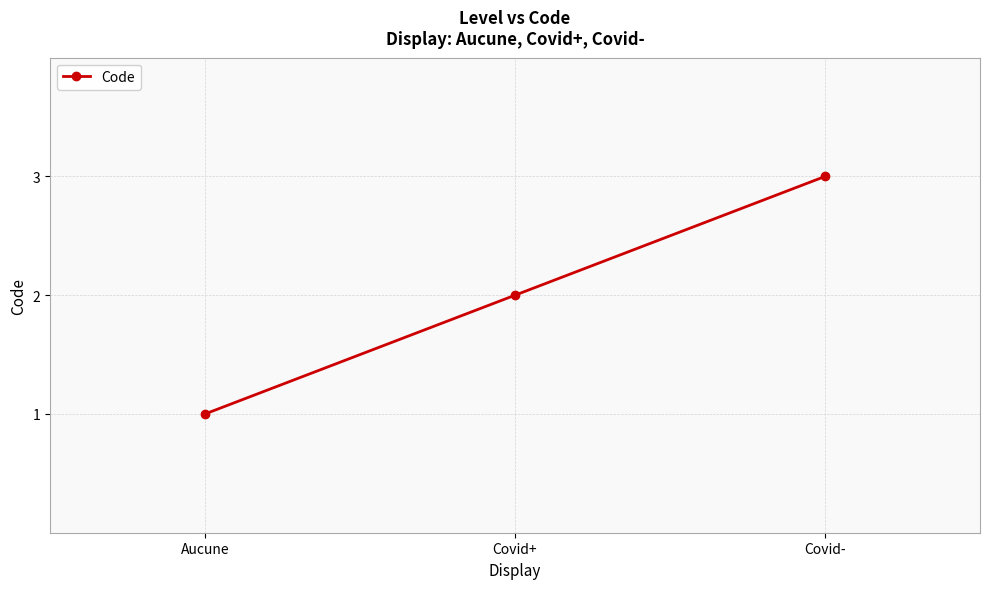

How many values are between 1 and 3?

3